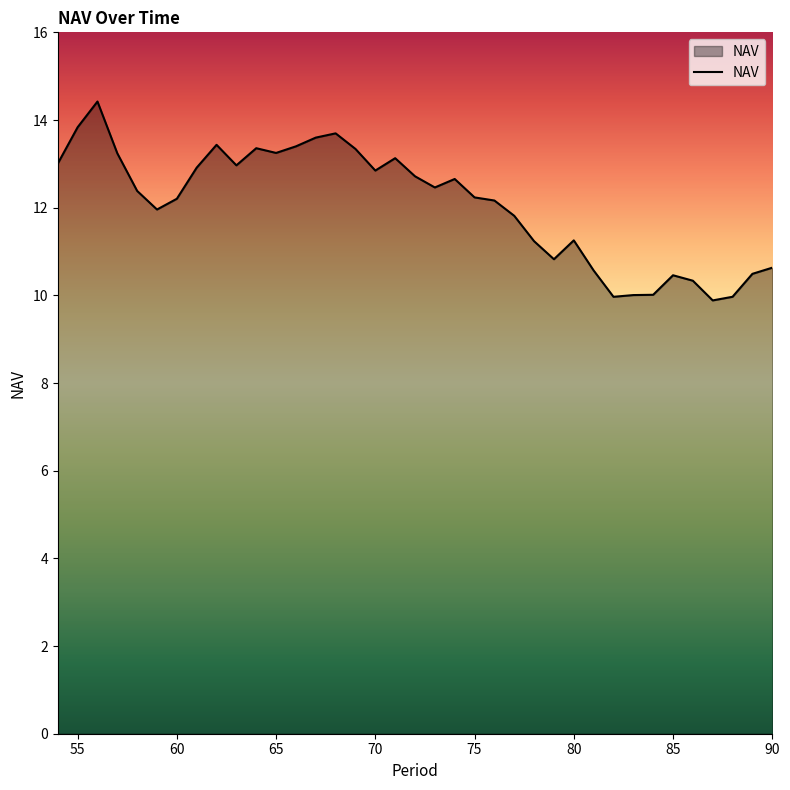

How many lines are shown in the chart?

1